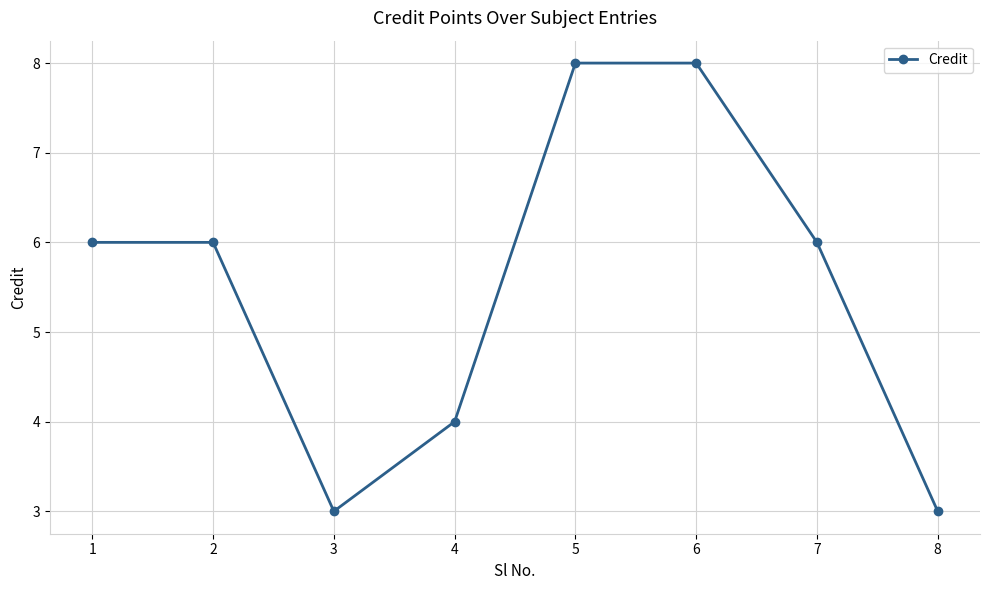

True or false: the data has more than 2 interior local peaks.

False